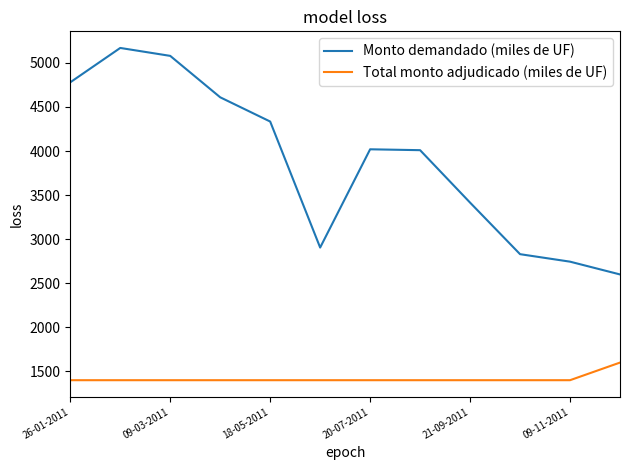

List the series in order of their overall mean, highest first.

Monto demandado (miles de UF), Total monto adjudicado (miles de UF)